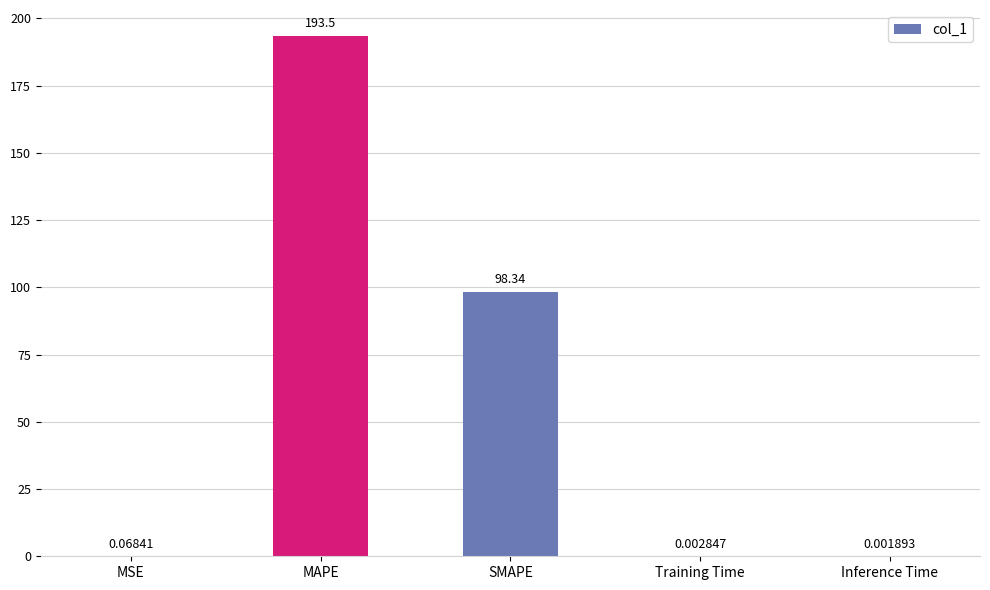

Count the number of data series in this chart.

1